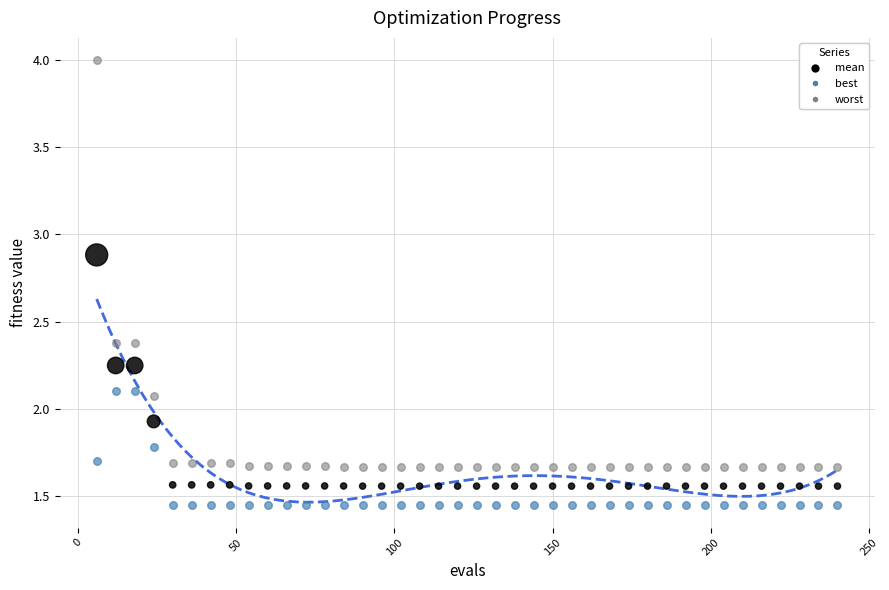

Which series reaches the maximum Y coordinate?

worst